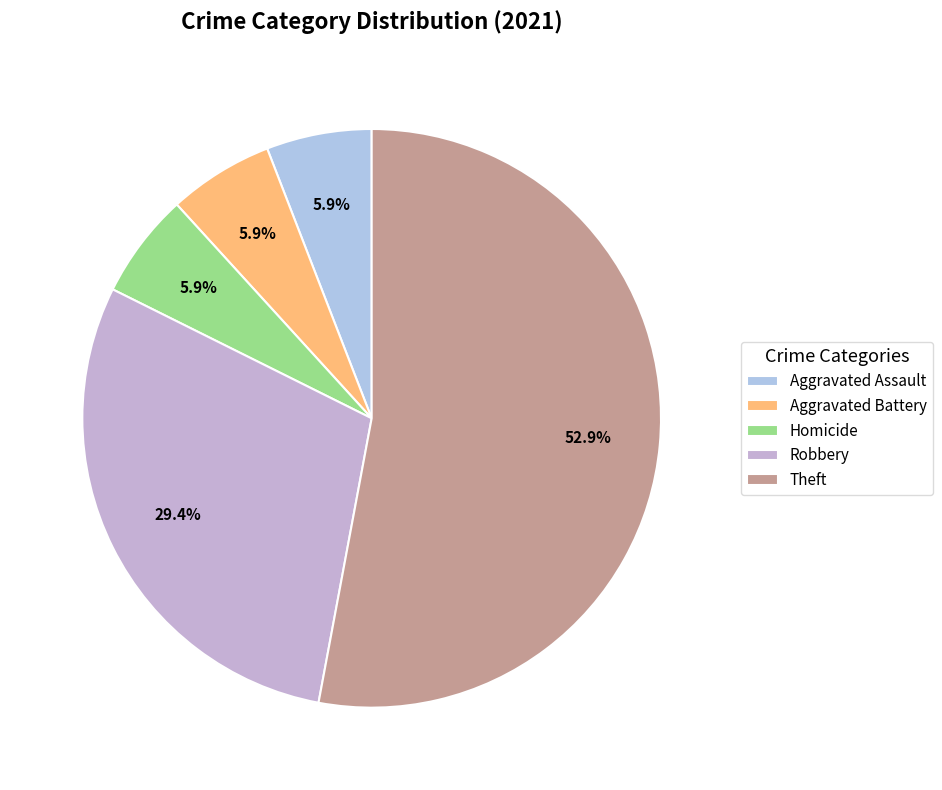

What percentage is the Robbery slice, to the nearest percent?

29%